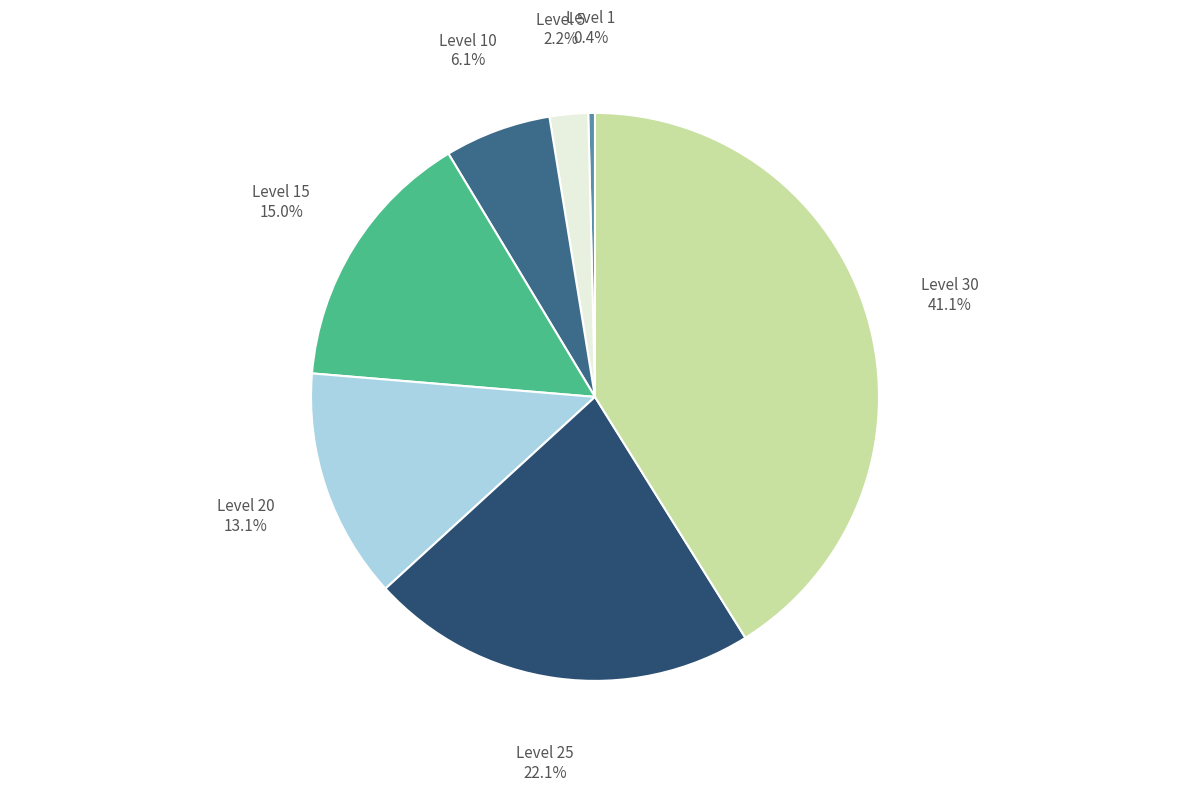

True or false: Level 15 accounts for 15% of the total.

True